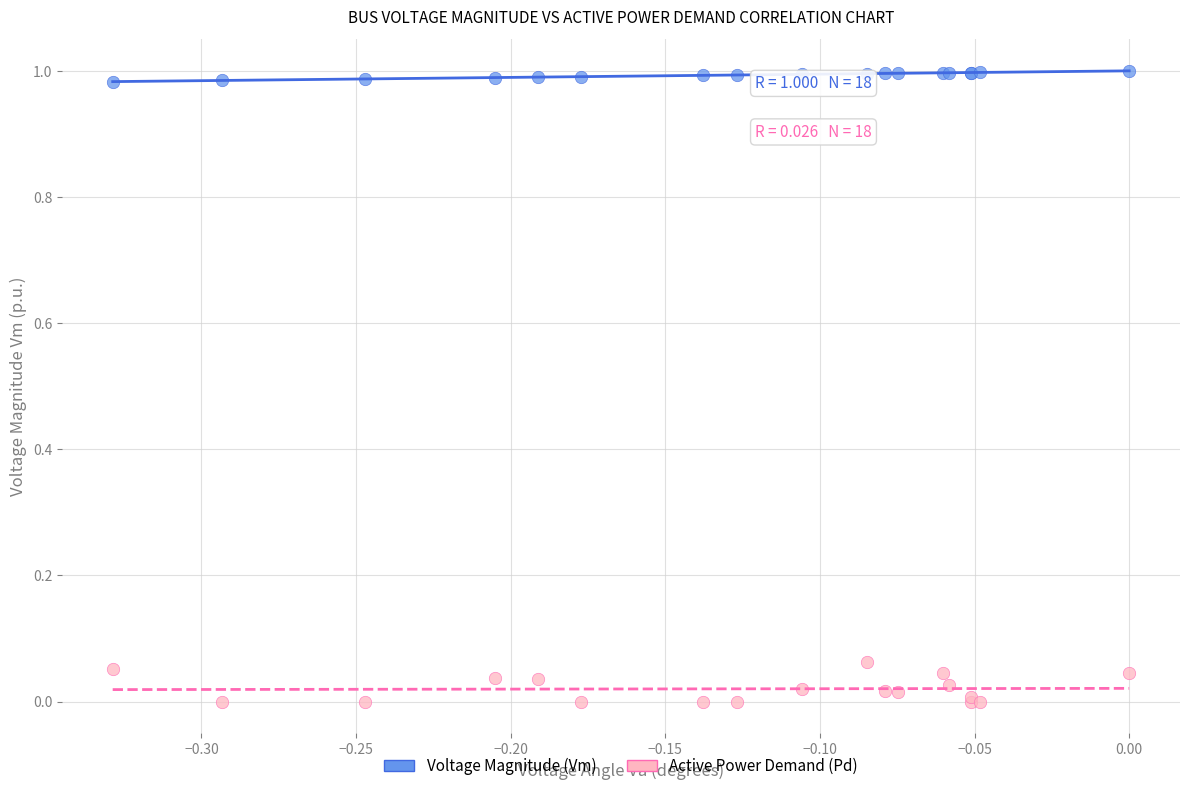

Which series reaches the minimum Y coordinate?

Active Power Demand (Pd)